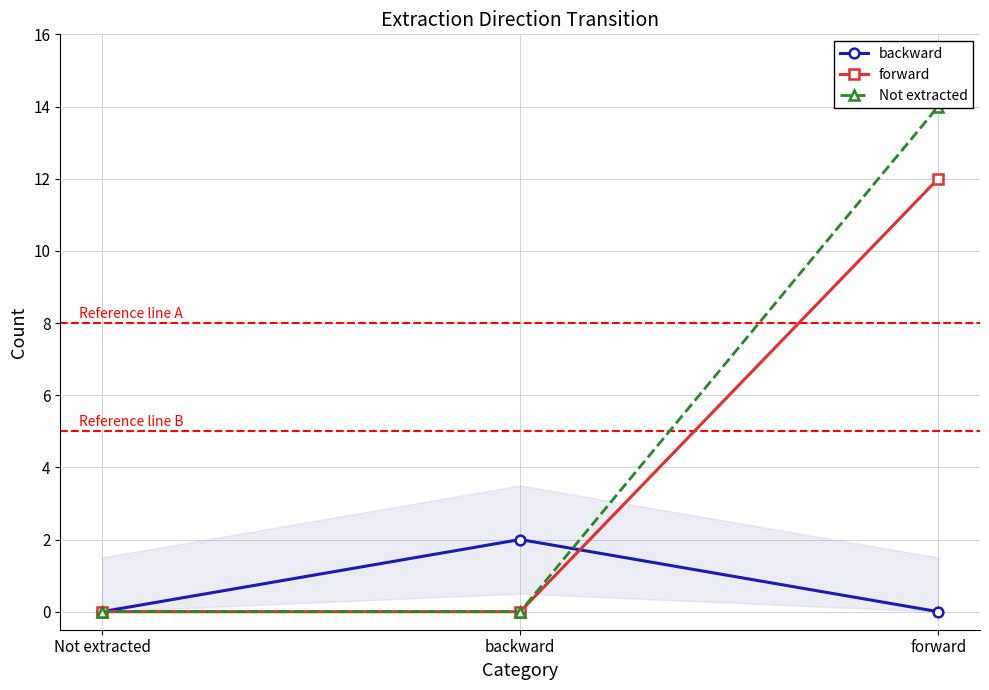

Count the number of categories in the chart.

3